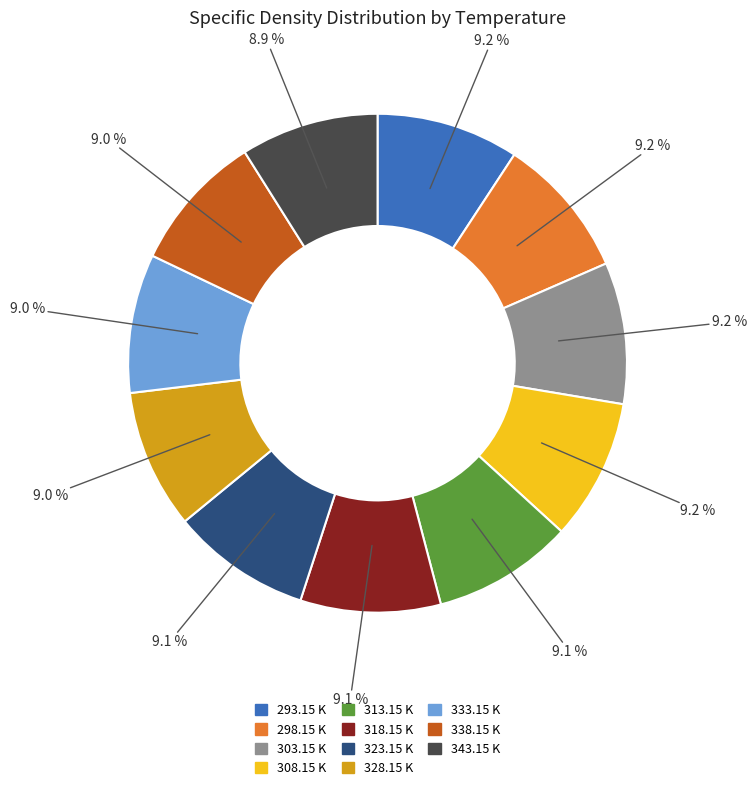

Is there any slice that represents more than half of the pie?

No